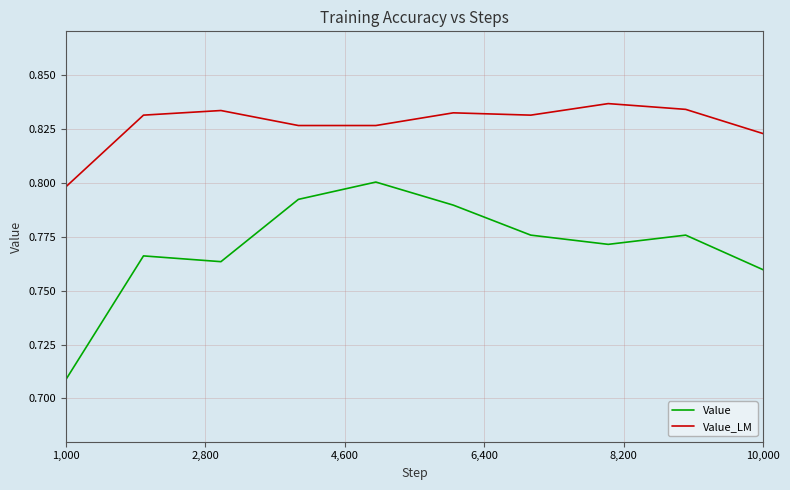

How many series are shown in this chart?

2